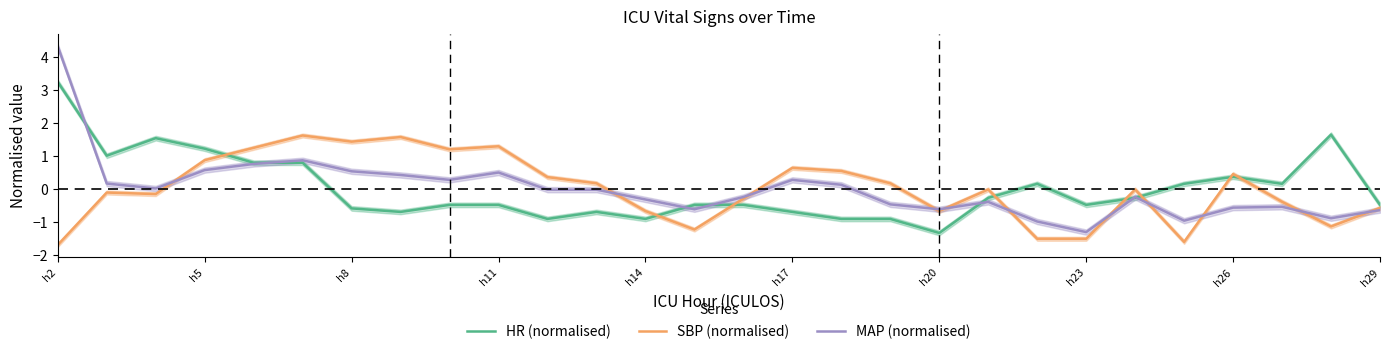

At which category is the sum across all series the highest?

h2